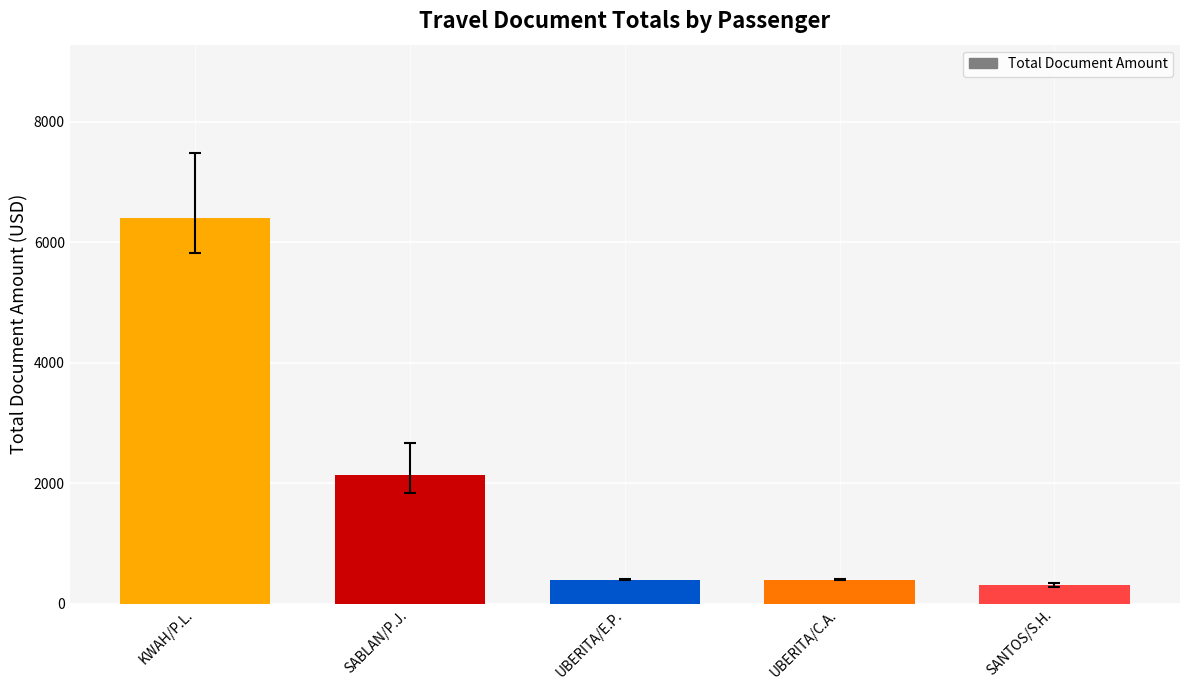

What is the smallest value displayed?

302